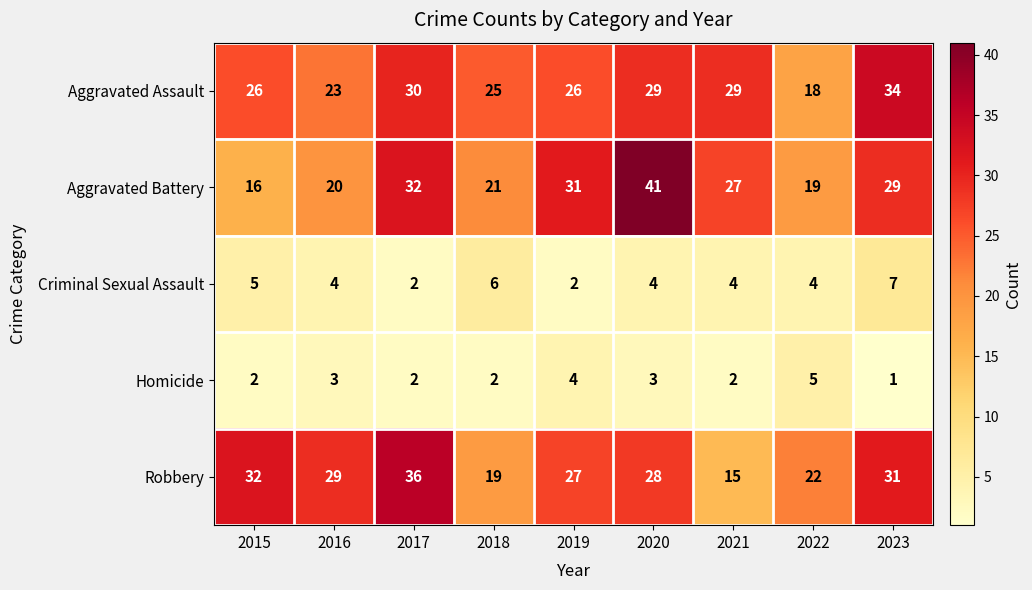

What is the maximum value shown in the chart?

41